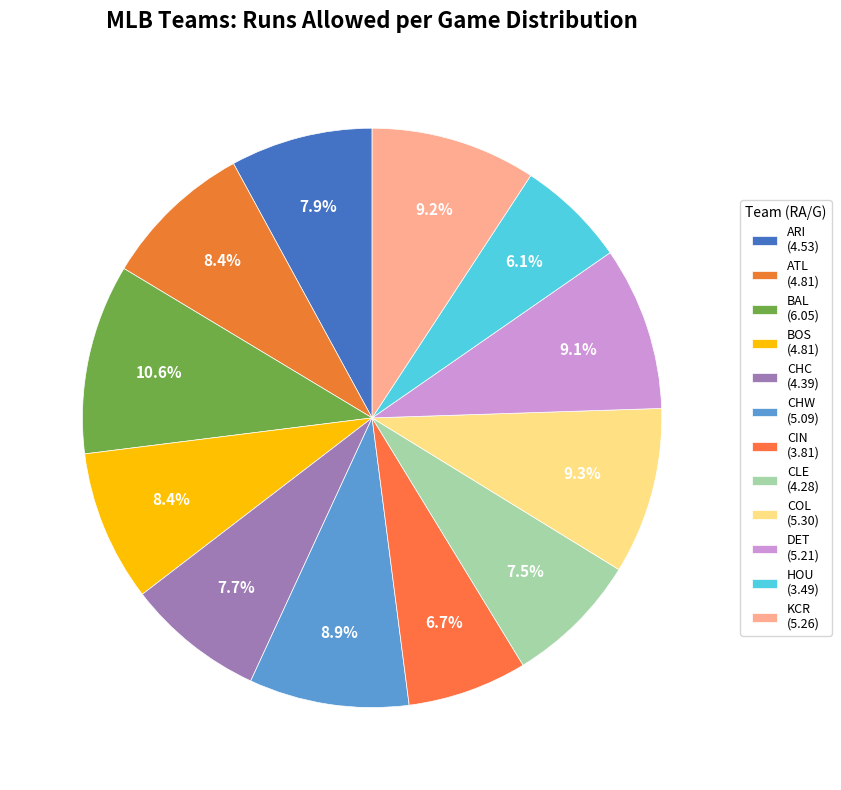

The CHC slice represents 8% of the pie. True or false?

True